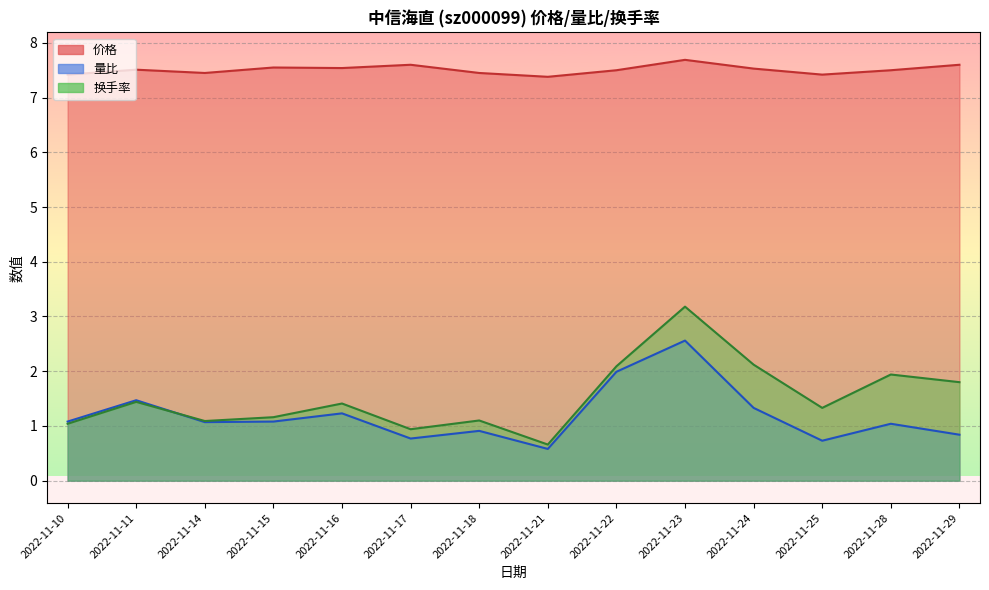

What is the total value across all series at 2022-11-10?

9.5